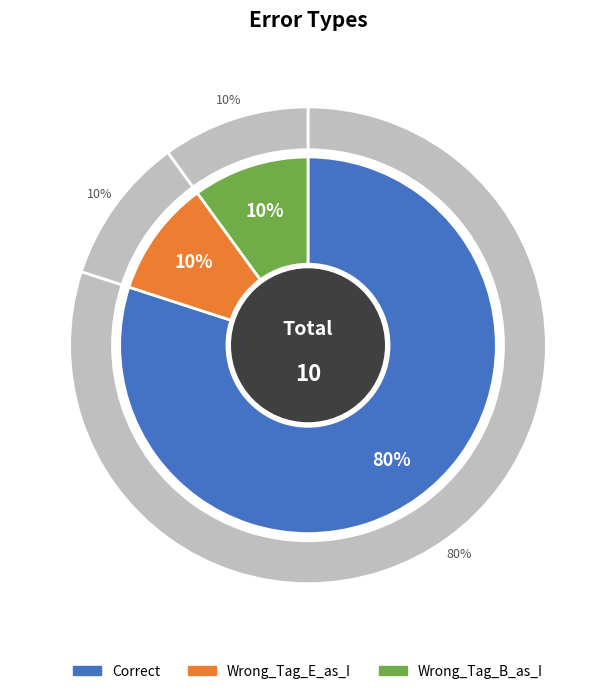

Which slice is the largest?

Correct